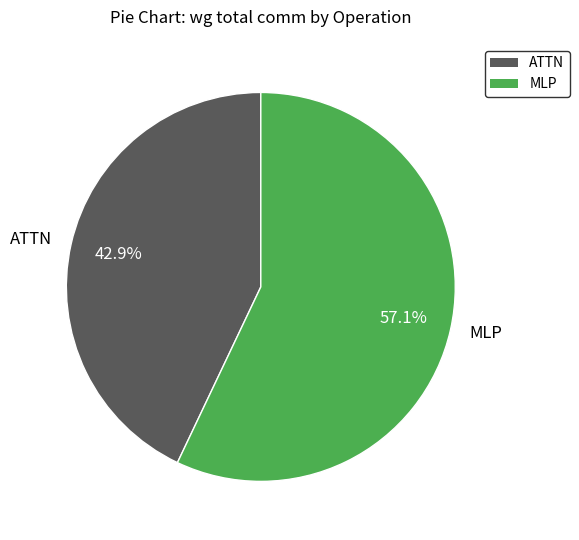

How many segments does this pie chart have?

2